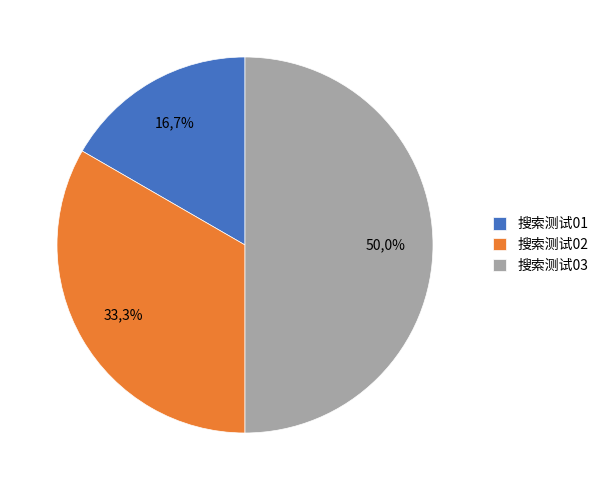

Is there any slice that represents more than half of the pie?

No